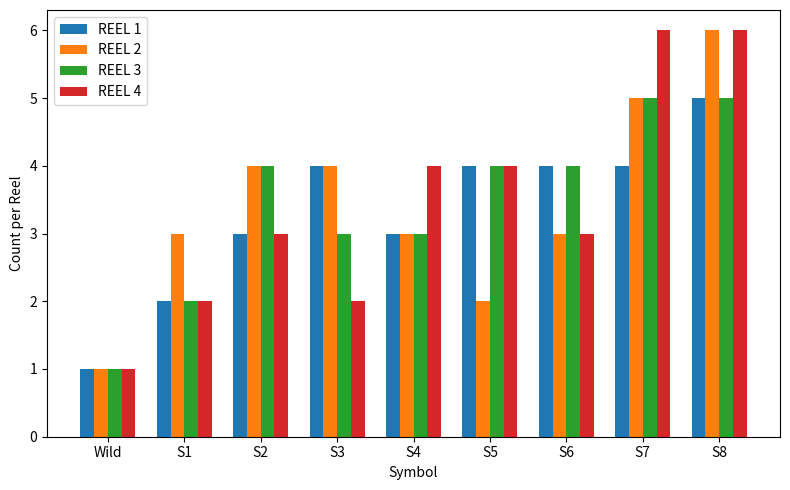

Which series changed the most between S5 and S7?

REEL 2